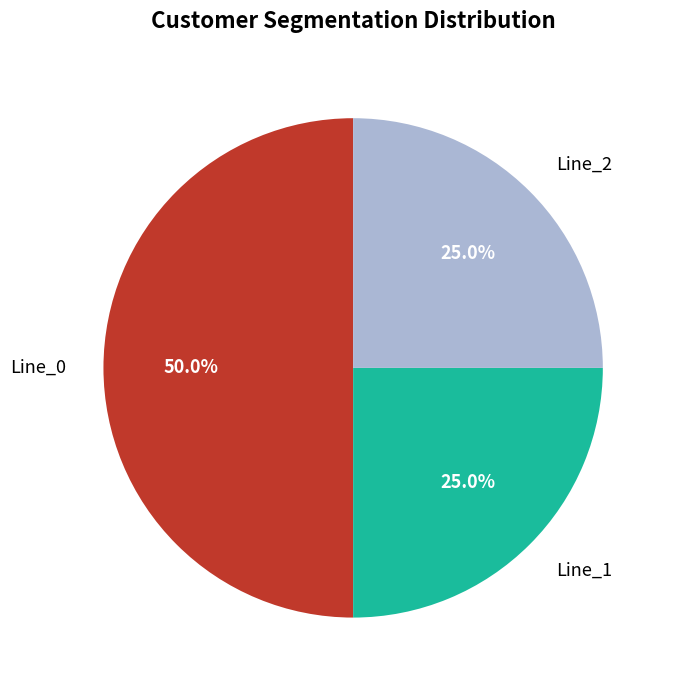

To the nearest percent, what percentage of the pie is Line_2?

25%